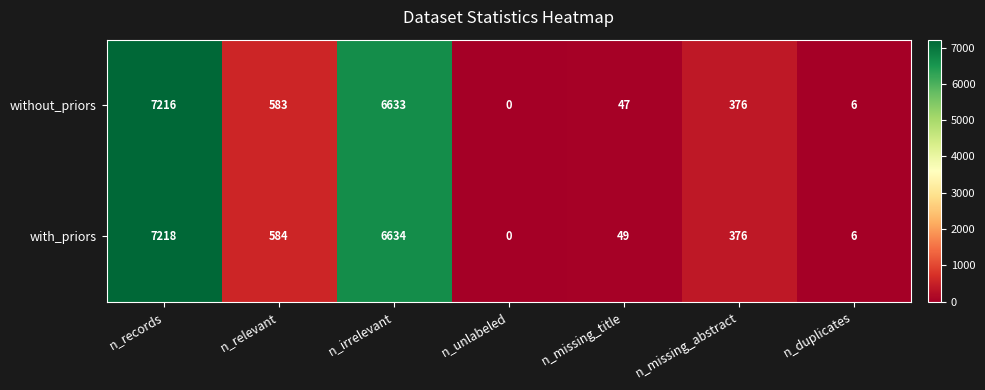

Where does the with_priors series first go above 376?

n_records